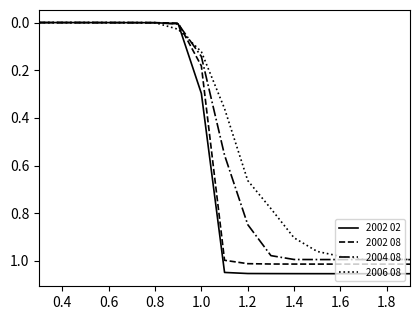

Rank the series by their average value, from lowest to highest.

2006 08, 2004 08, 2002 08, 2002 02